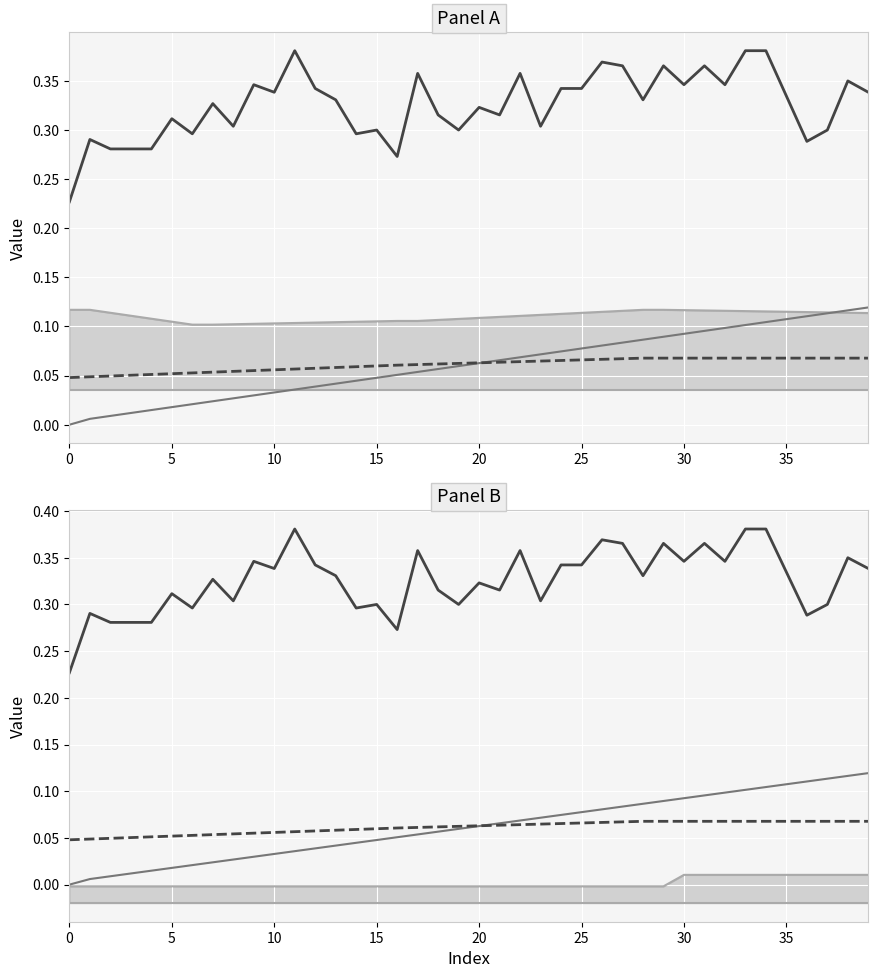

At which category is the sum across all series the highest?

34